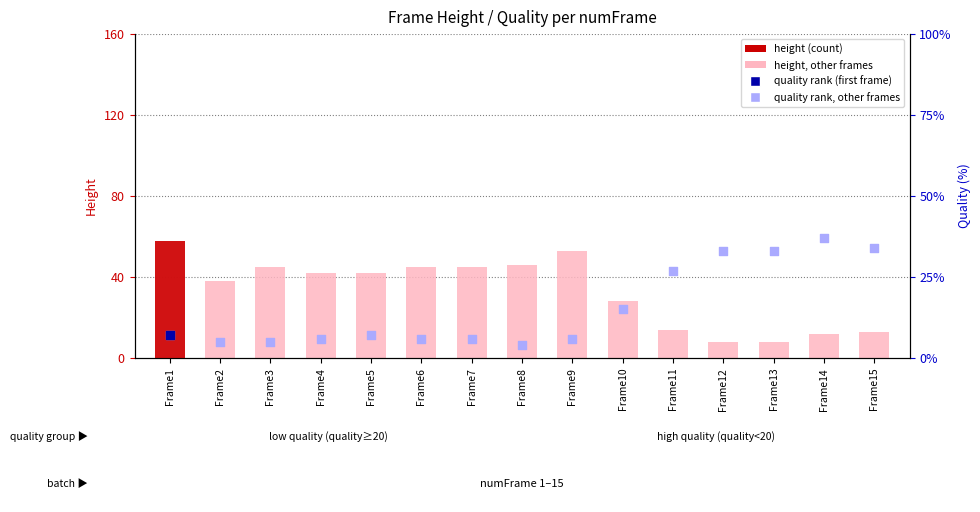

At which category is the sum across all series the highest?

Frame1